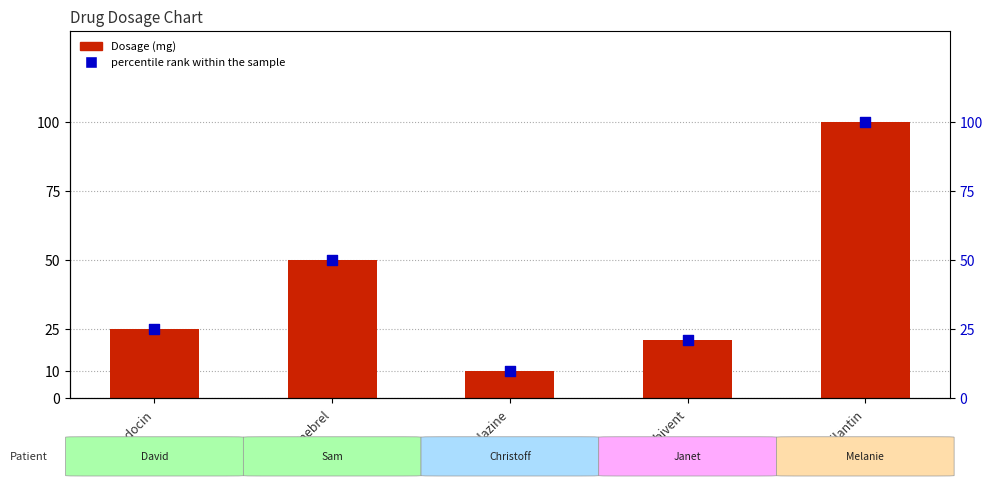

Which series reaches the maximum Y coordinate?

Dosage